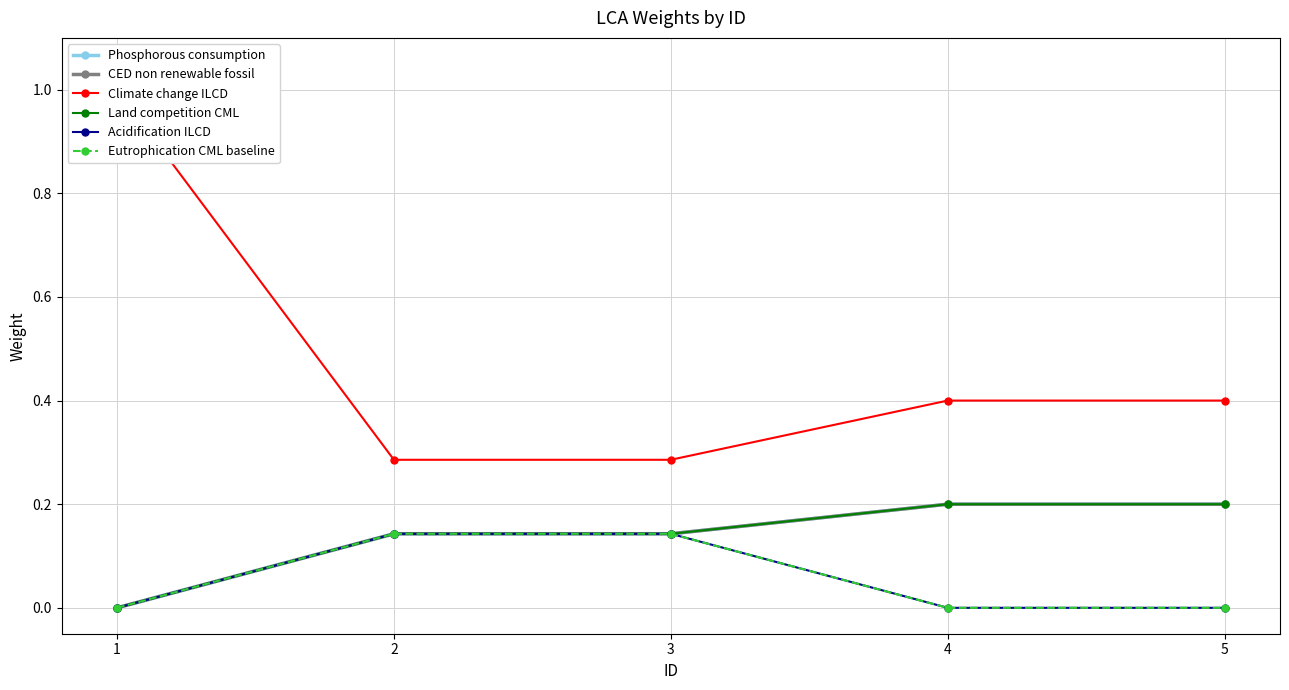

Reading left to right, list all the values displayed in this chart.

Phosphorous consumption: 0.0	0.1	0.1	0.2	0.2
CED non renewable fossil: 0.0	0.1	0.1	0.2	0.2
Climate change ILCD: 1.0	0.3	0.3	0.4	0.4
Land competition CML: 0.0	0.1	0.1	0.2	0.2
Acidification ILCD: 0.0	0.1	0.1	0.0	0.0
Eutrophication CML baseline: 0.0	0.1	0.1	0.0	0.0